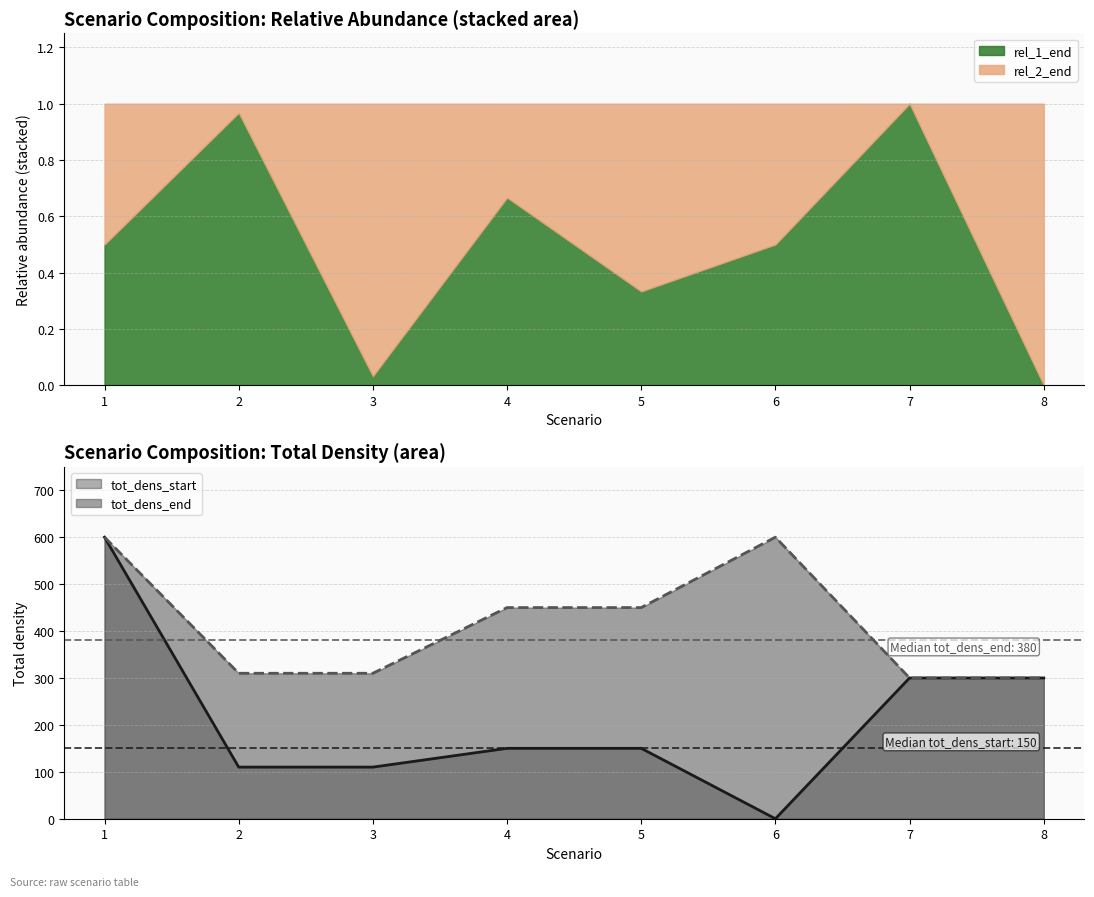

Is it true that tot_dens_start equals 30 at 3?

False